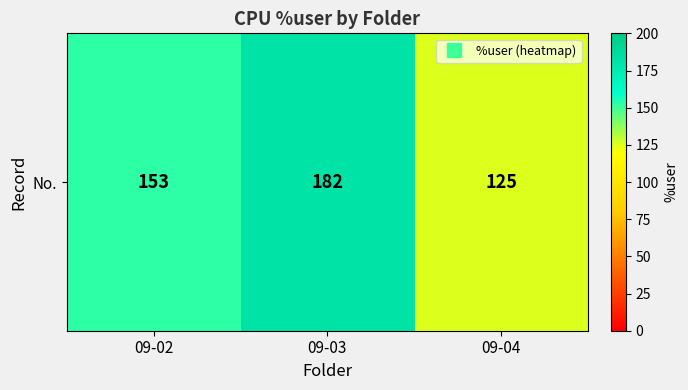

What is the change in value from 09-02 to 09-03?

+29